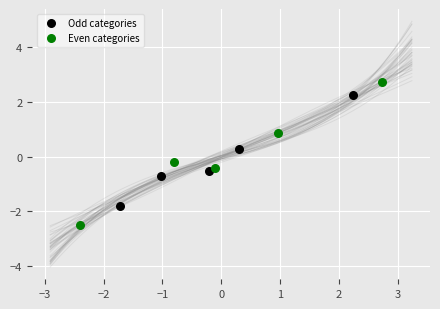

Which series contains the highest Y value?

Even categories